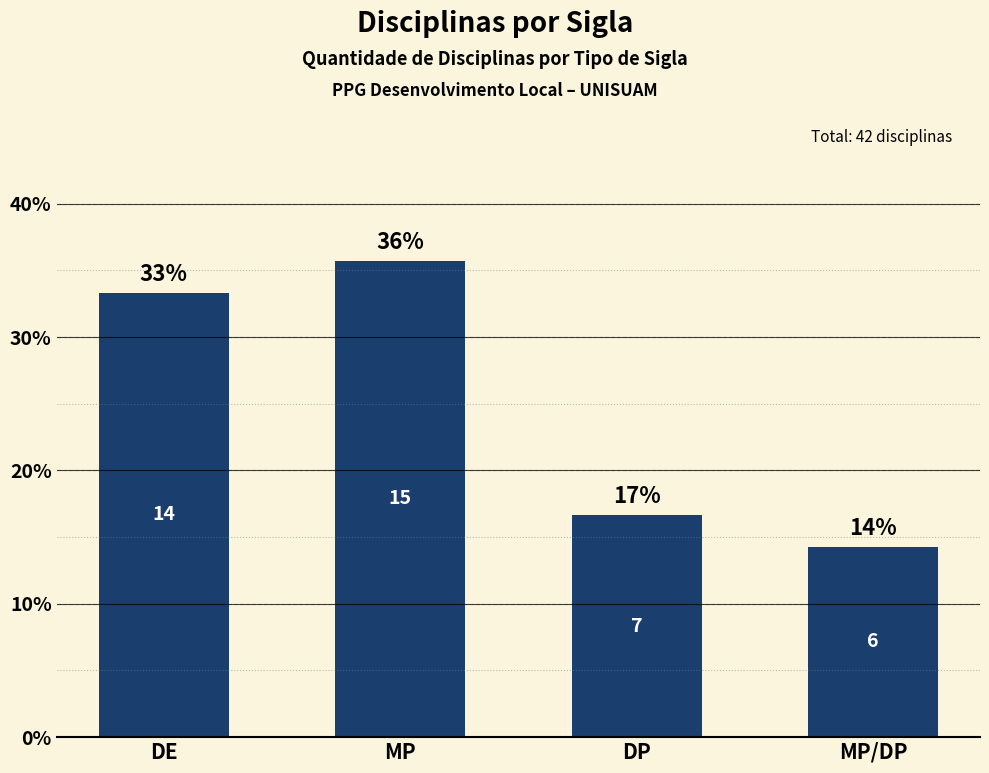

How many bars are there in total?

4